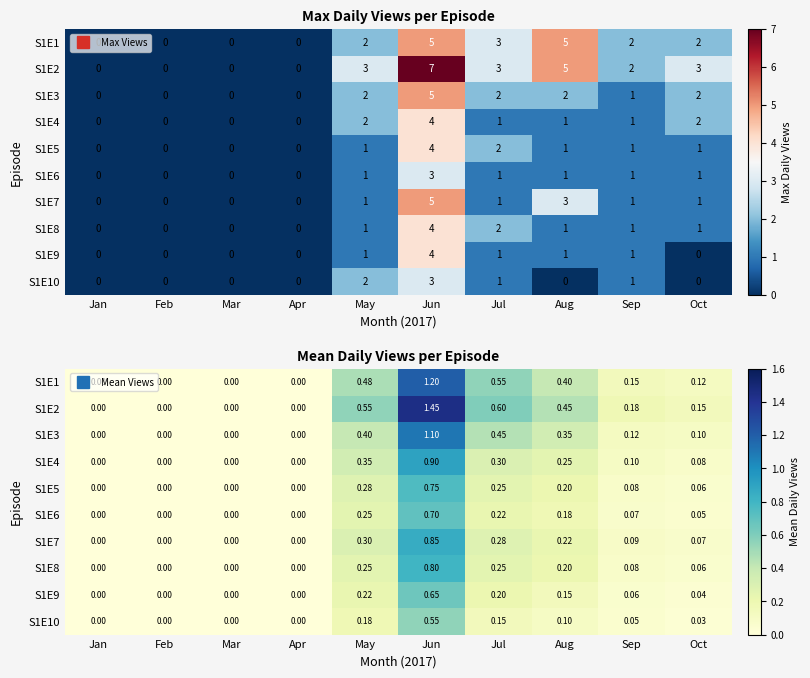

Which label corresponds to the largest value in the chart?

Jun